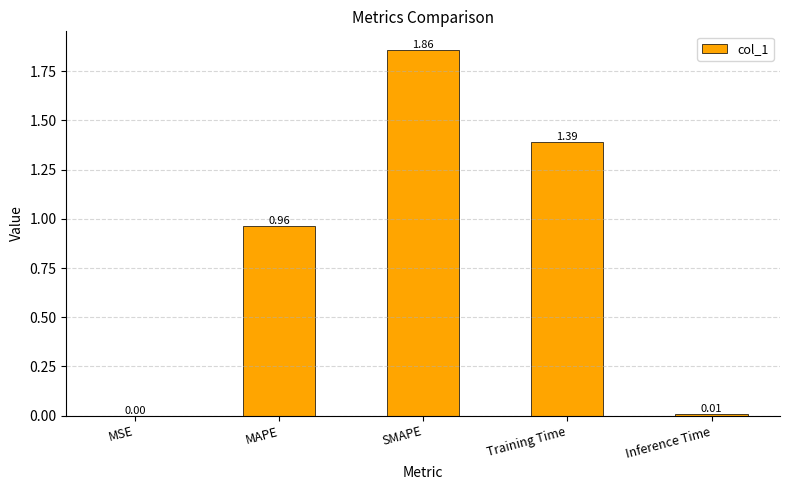

Which has a higher value, MAPE or MSE?

MAPE